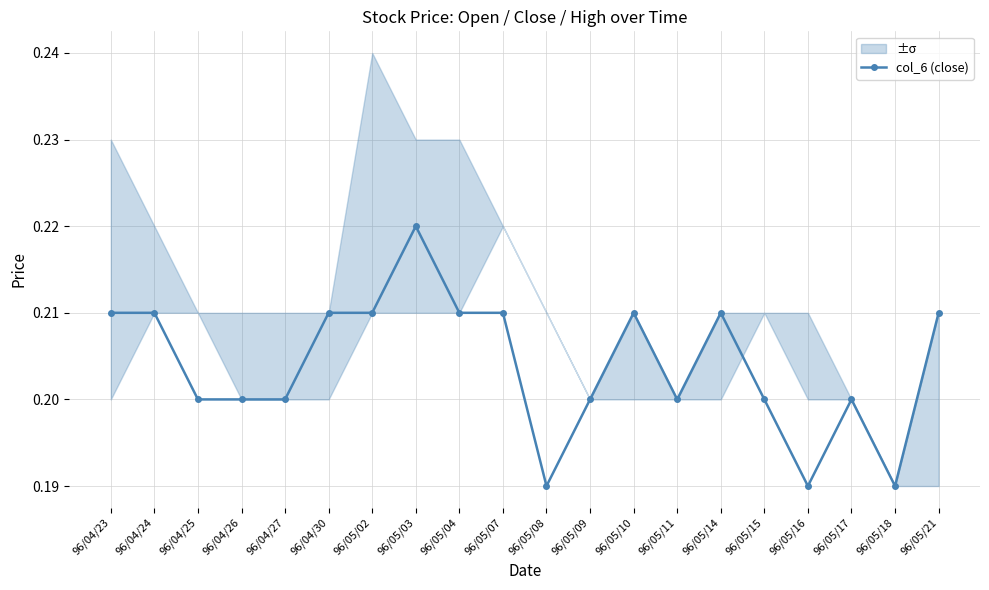

True or false: there are more than 1 points higher than both neighbors.

True